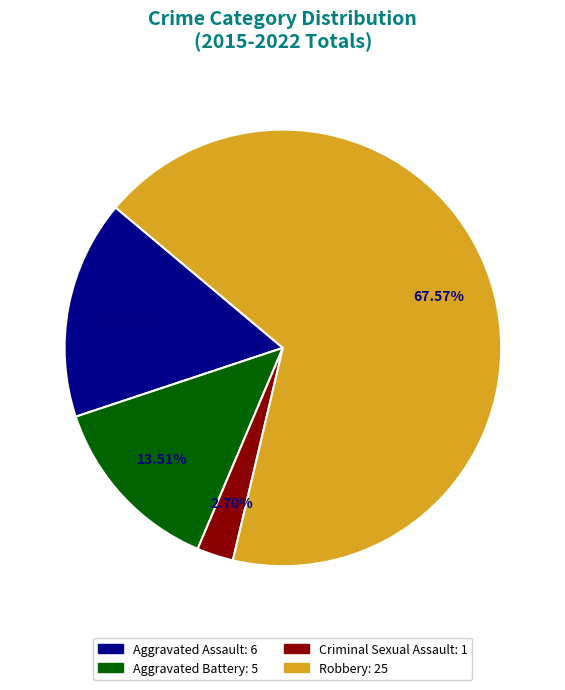

What is the largest slice in the pie chart?

Robbery